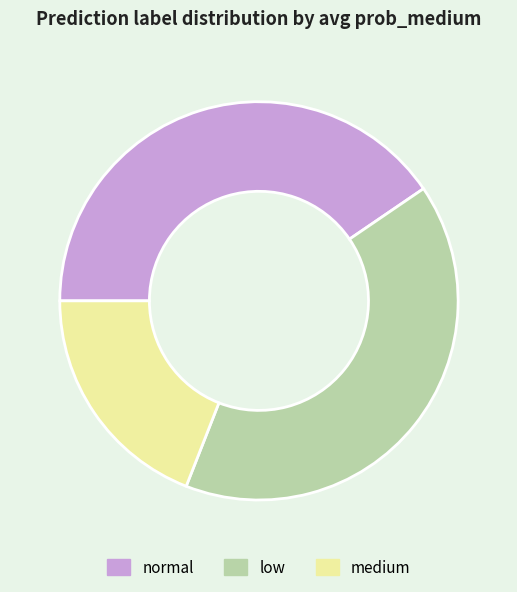

Combined, do normal and medium account for over 50%?

Yes